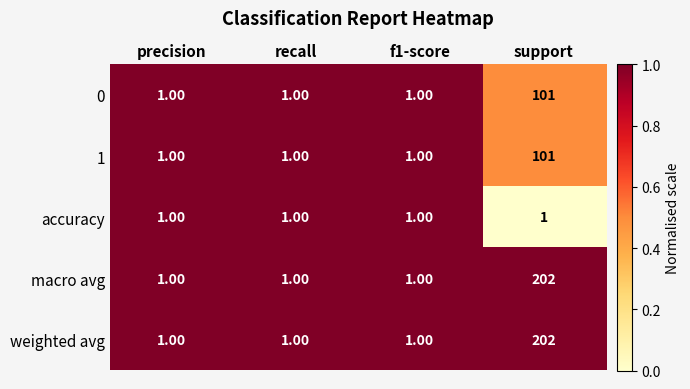

What is the difference between the highest and lowest values at support?

201